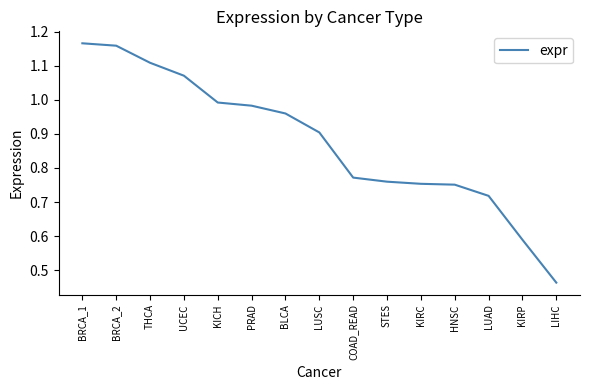

What position from the right is KIRP?

2